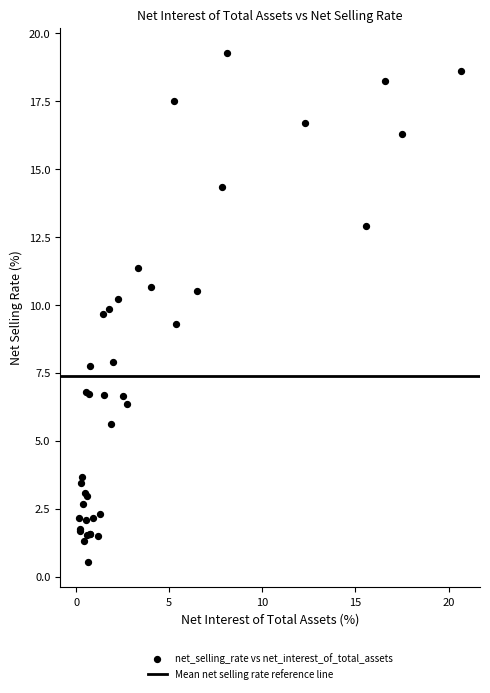

What Y value in the scatter plot is closest to 9?

9.3